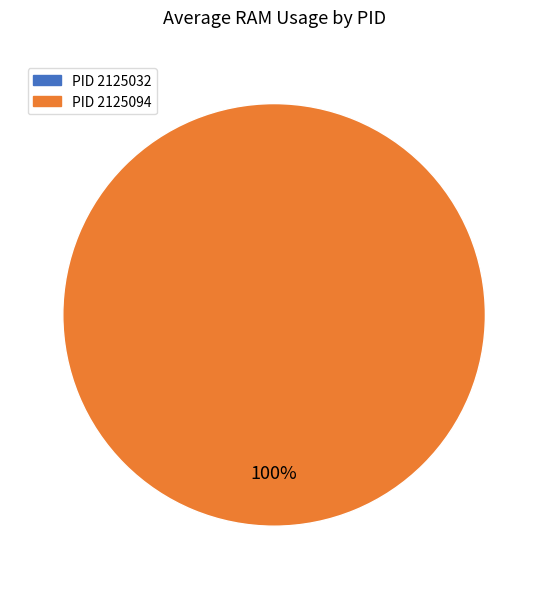

How many segments does this pie chart have?

2